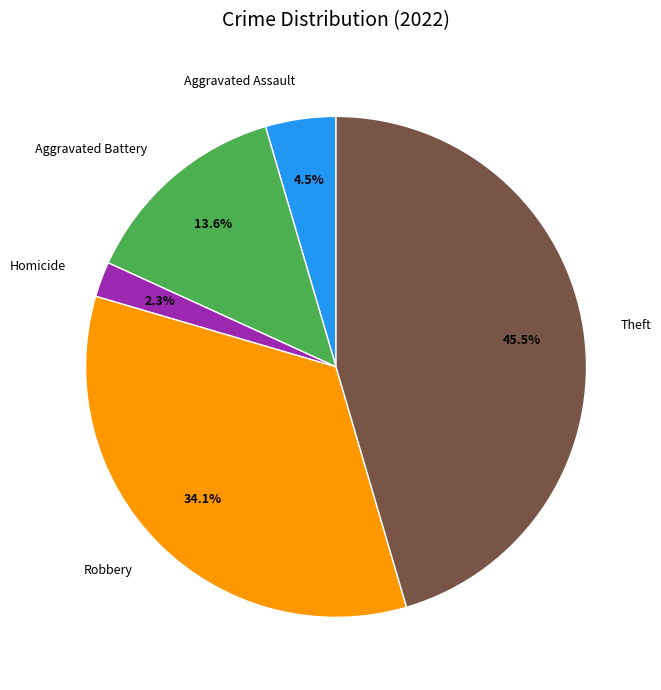

Is there a majority slice in this chart?

No